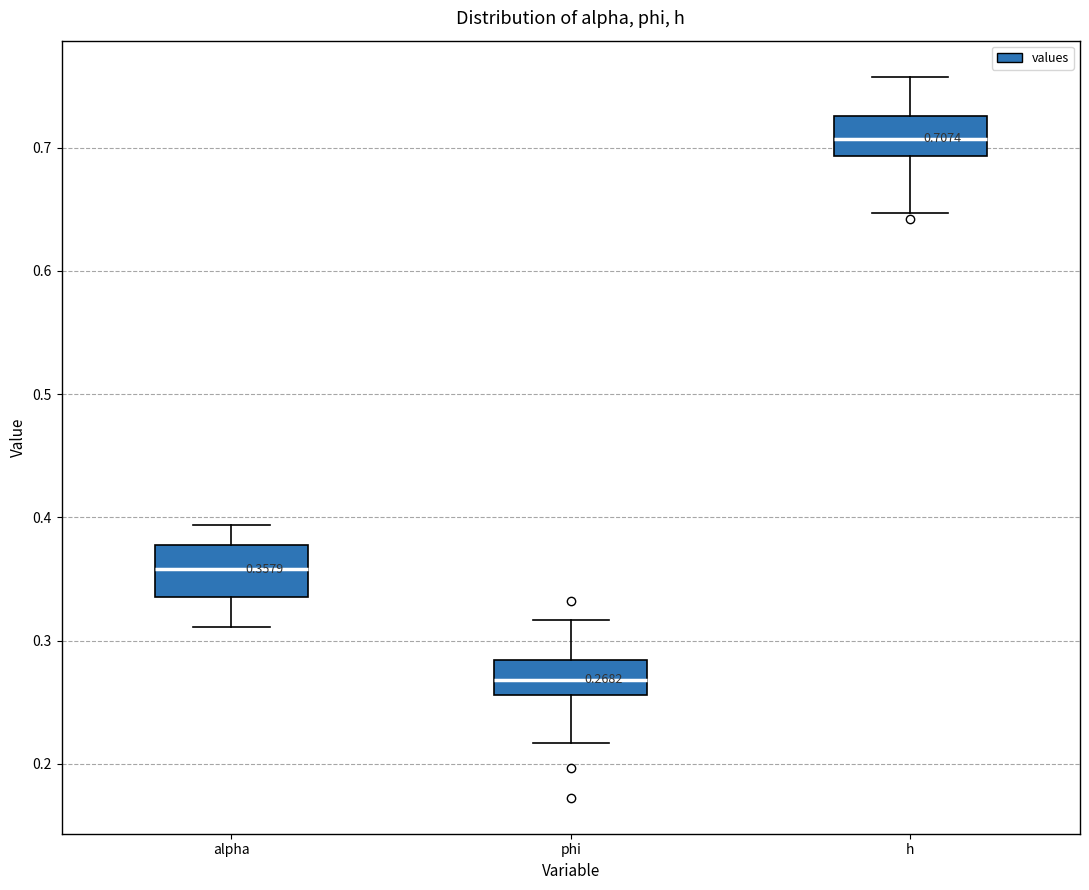

Which box has the highest median line?

h